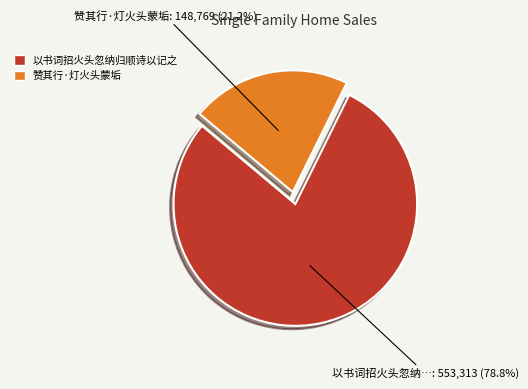

Is 以书词招火头忽纳归顺诗以记之 the majority of the pie?

Yes